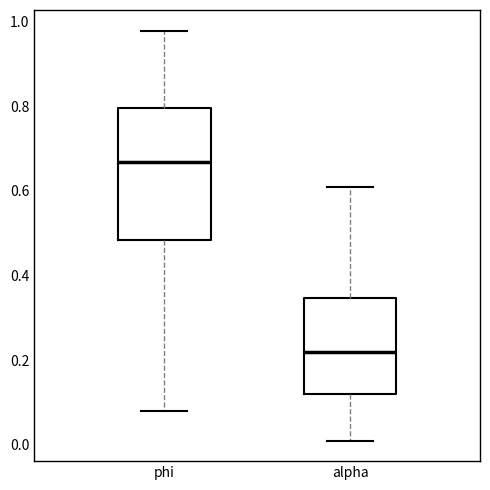

Which box's median line is the highest?

phi